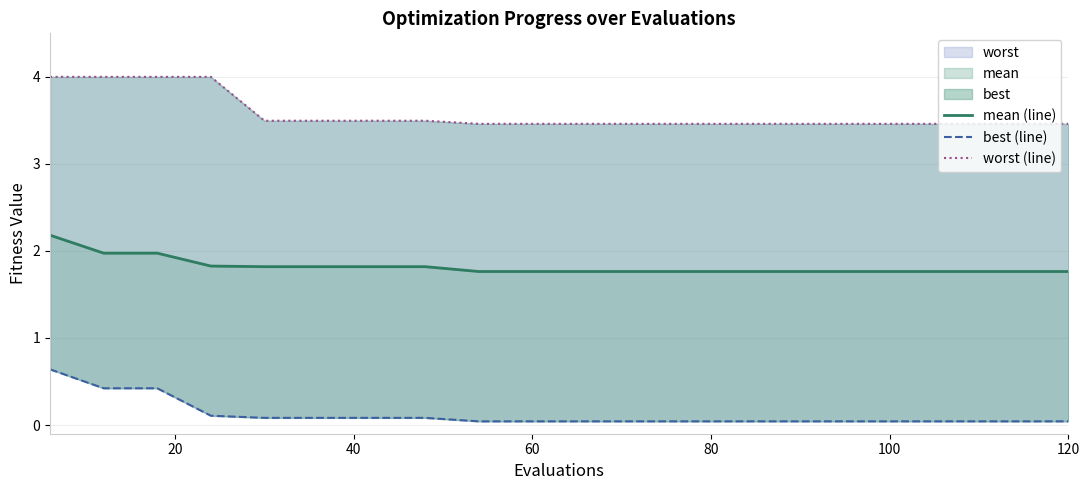

True or false: best (line) has a value of 0.9 at 0.

False